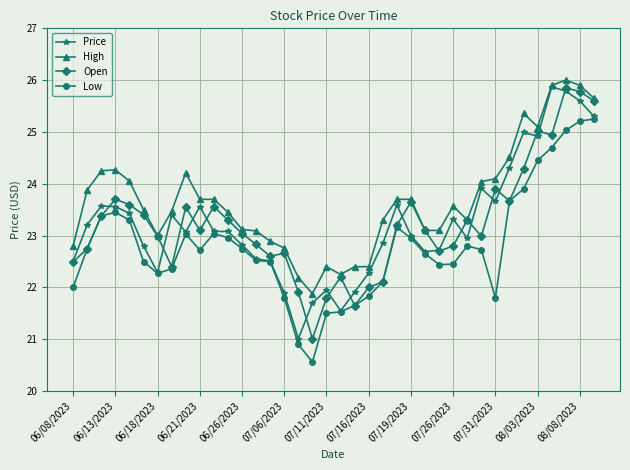

What is the minimum value shown in the chart?

20.6